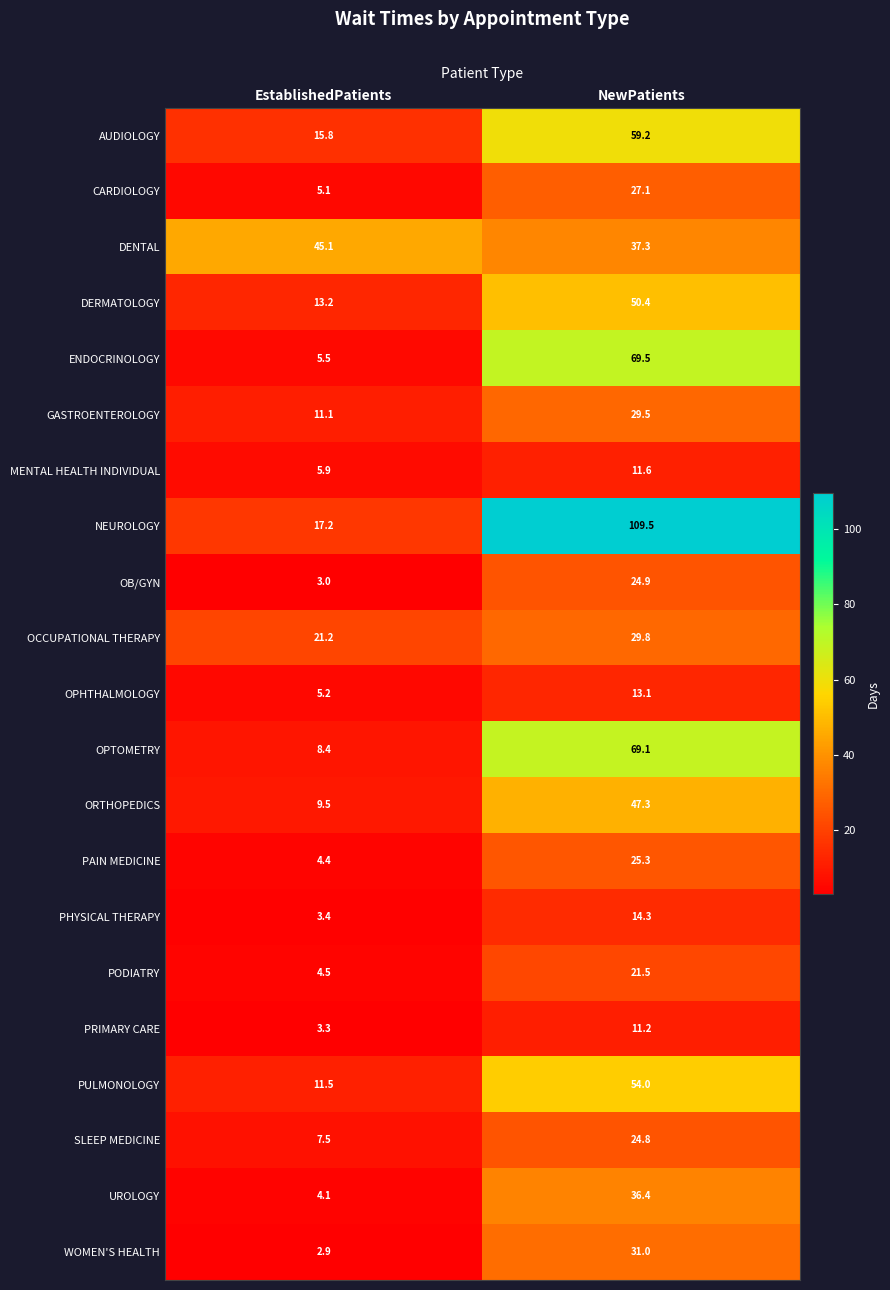

What is the average value of the OCCUPATIONAL THERAPY series?

25.5